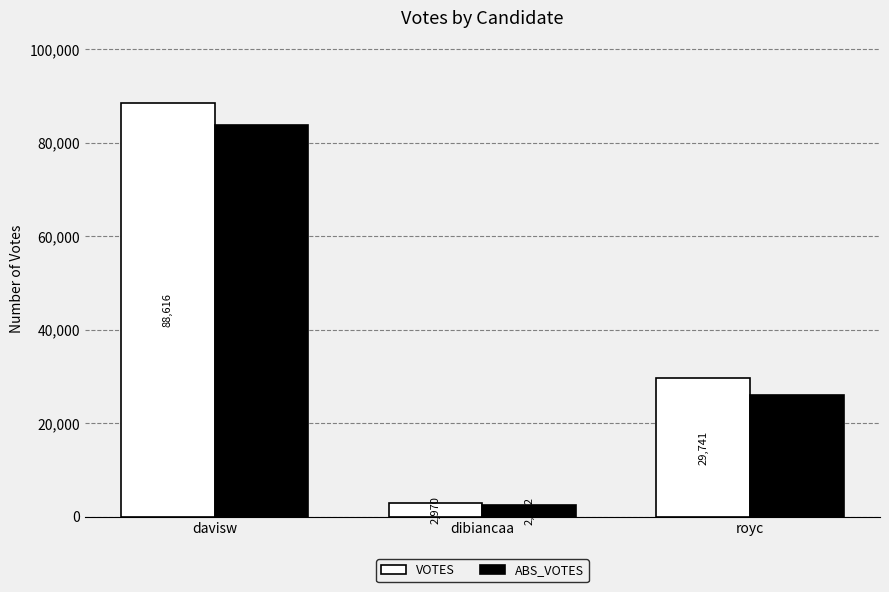

What is the label of the 3rd bar from the left?

royc